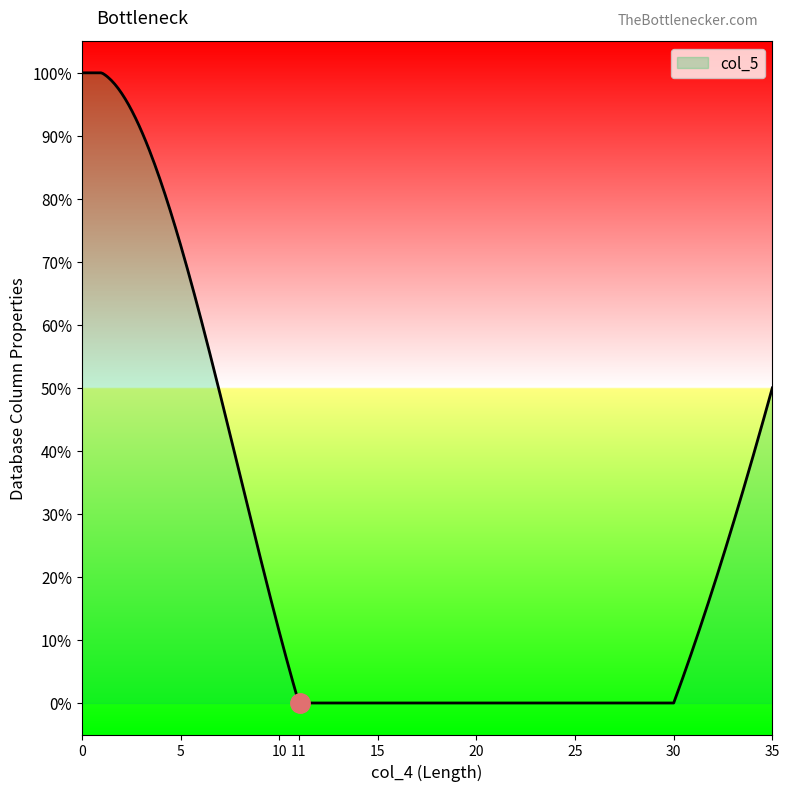

Does the chart have visible grid lines?

No